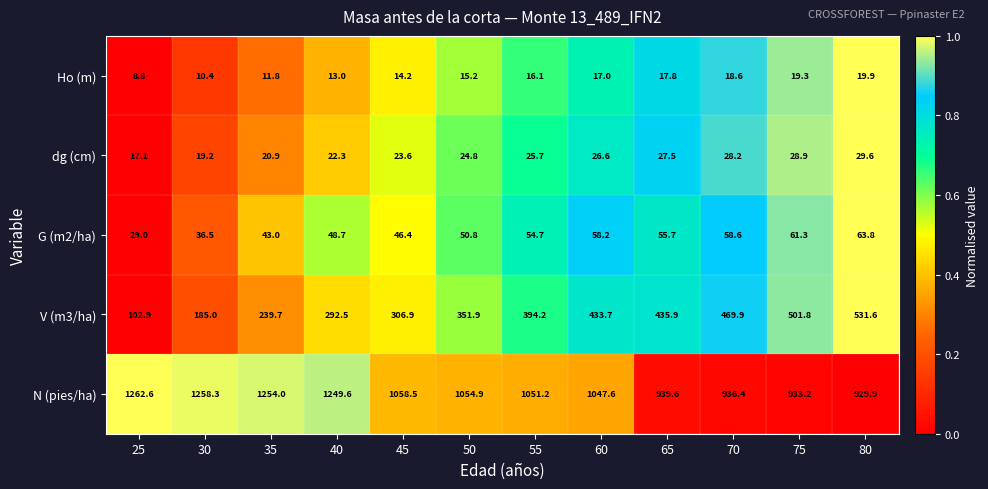

Read the V (m3/ha) value at 25.

102.9